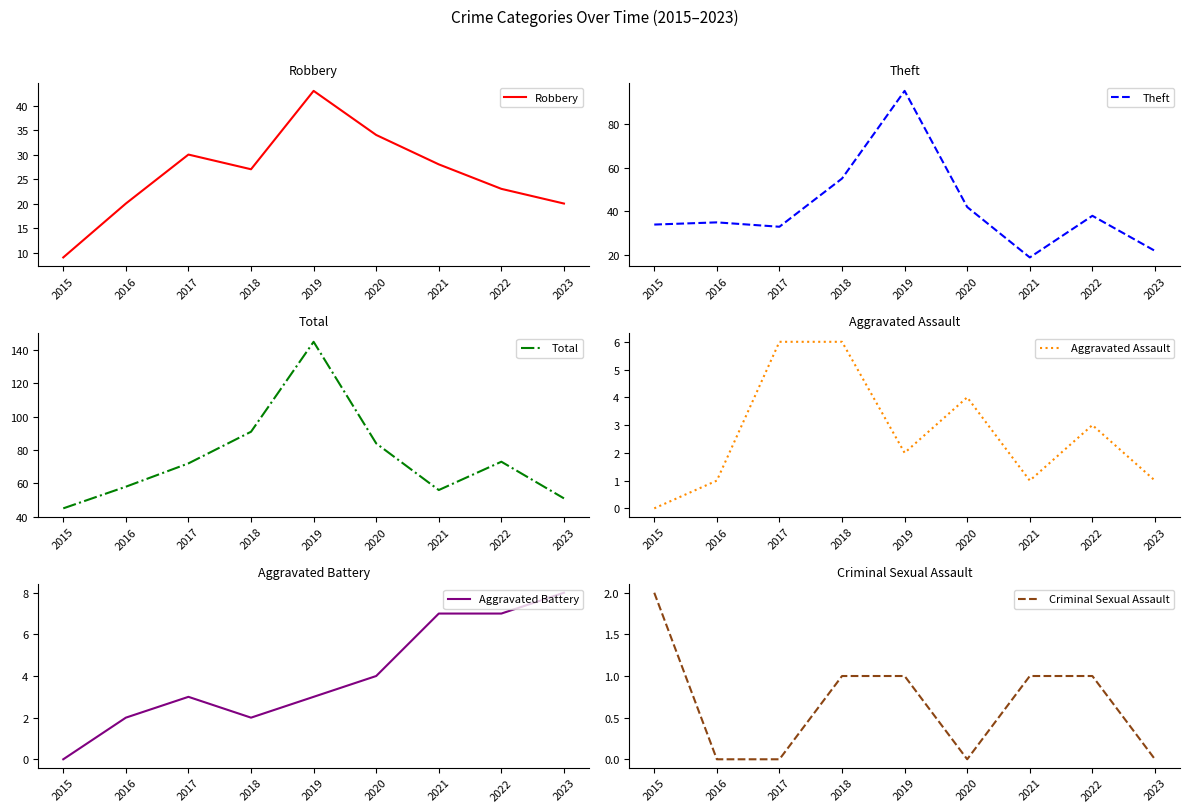

Which series has the largest range (max minus min)?

Total